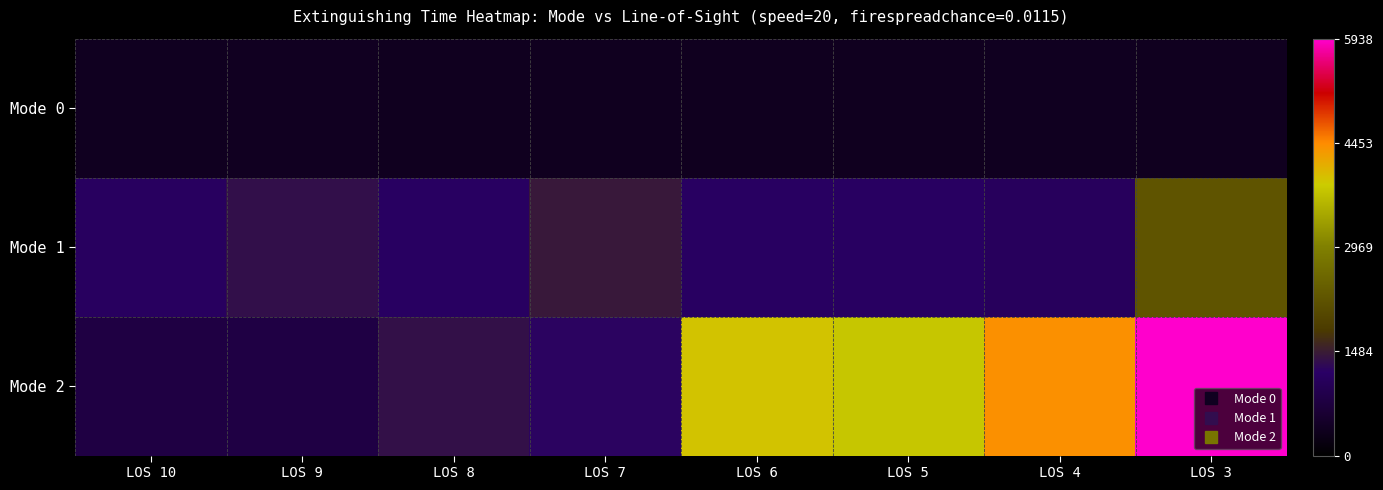

At LOS 4, list the series in order from largest to smallest.

Mode 2, Mode 1, Mode 0